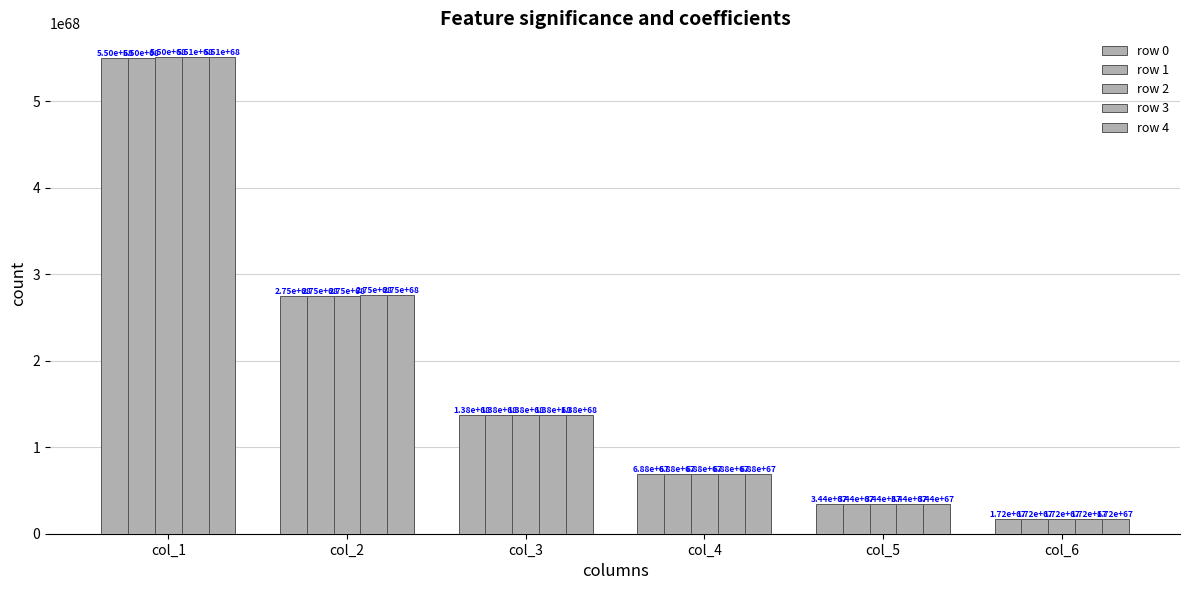

How many data points in row 3 are less than 137645752234805307996681807882568617604824179363089434871678474649600?

3